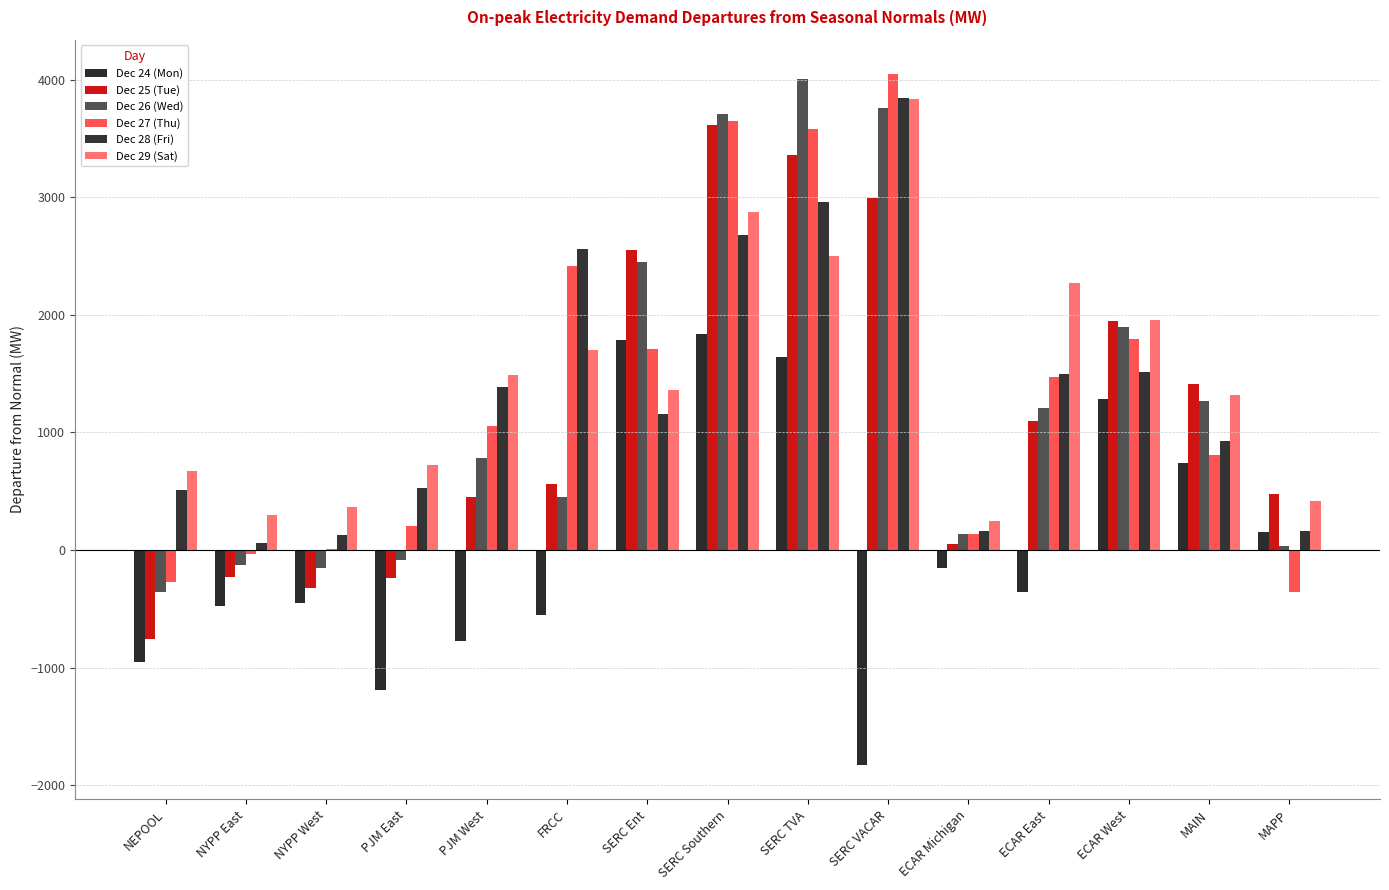

How many distinct data groups are displayed?

6